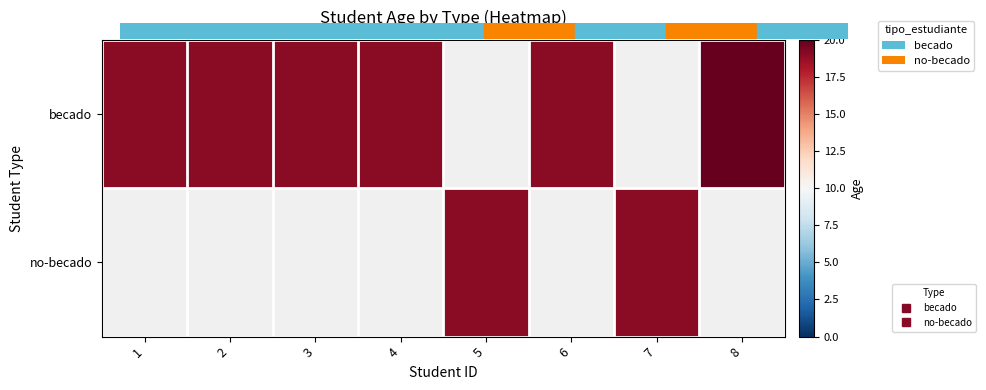

What value does the no-becado series have at 5?

19.0